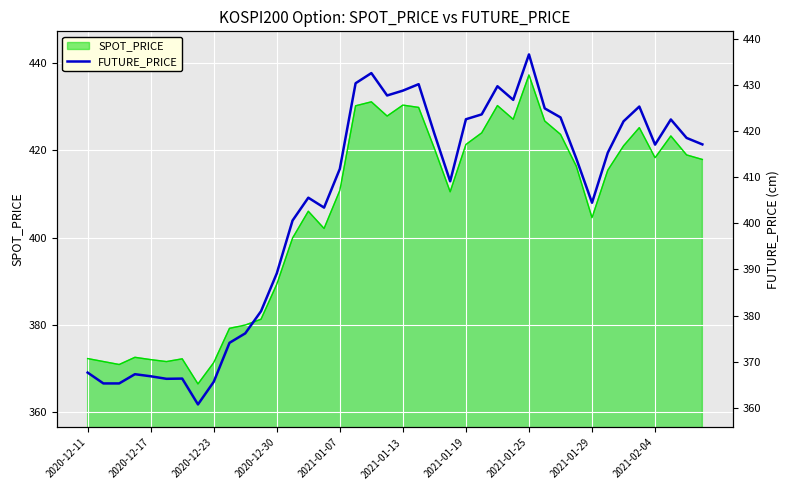

The SPOT_PRICE series shows 418.3 at 2021-02-04. True or false?

True